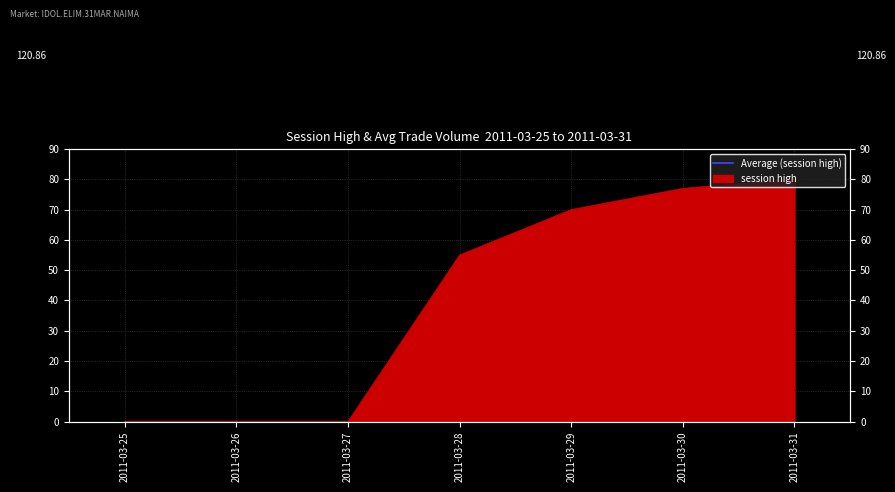

Where does the data first go above 55?

2011-03-29